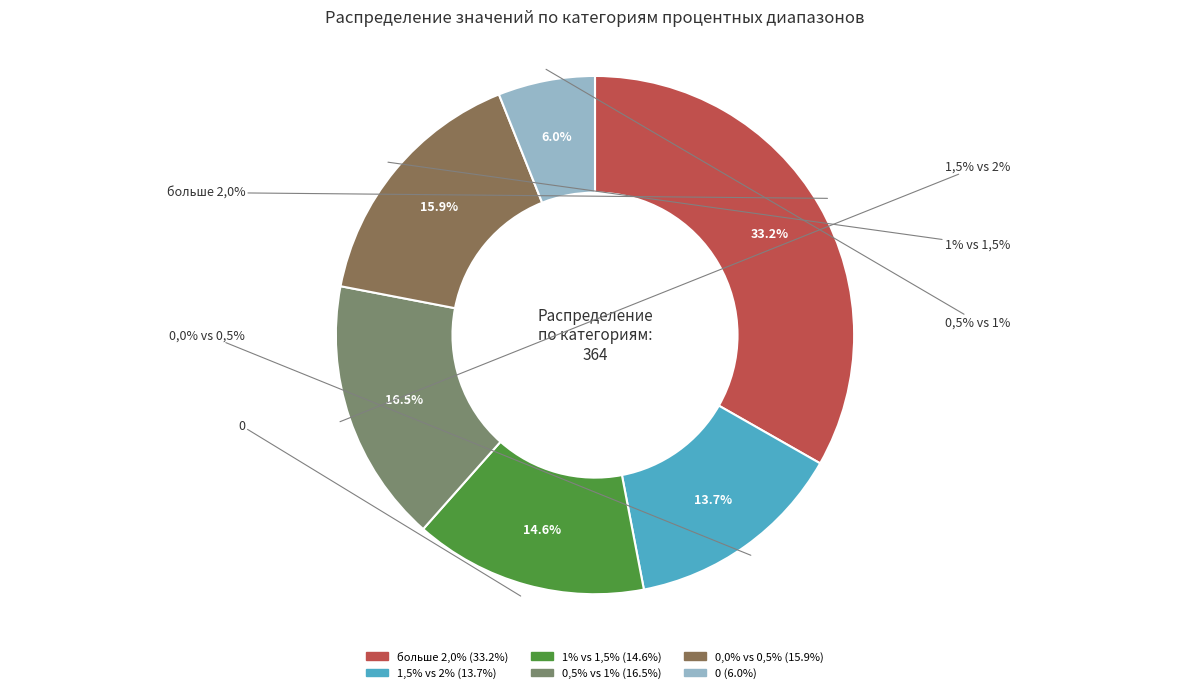

What is the largest slice in the pie chart?

больше 2,0%